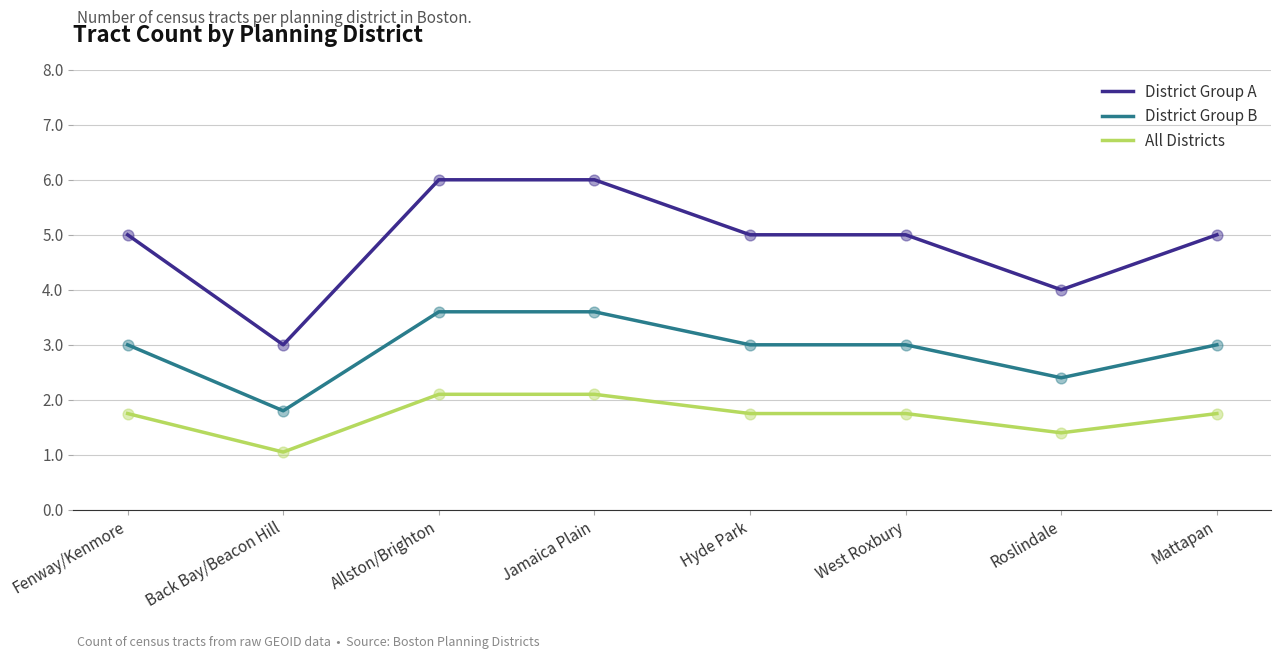

What are all the series names shown in the legend?

District Group A, District Group B, All Districts